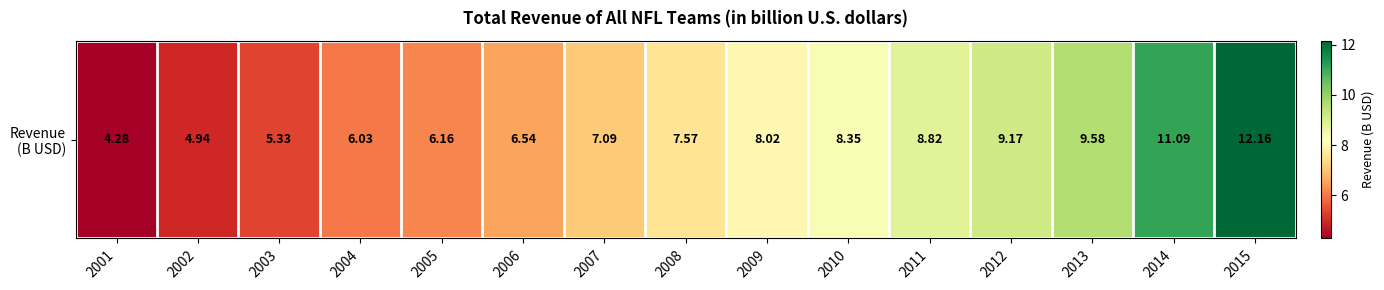

At which category does the chart reach its minimum across all series?

2001